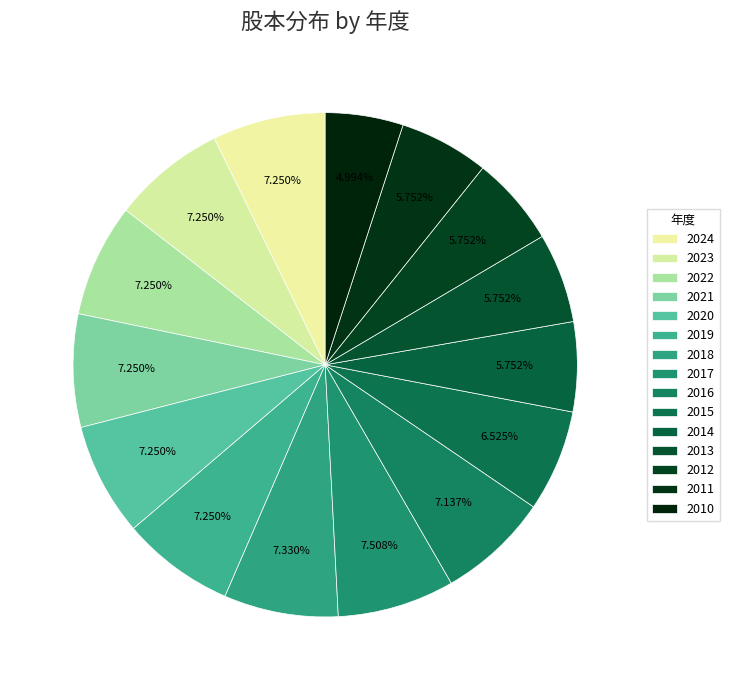

Is there any slice that represents more than half of the pie?

No